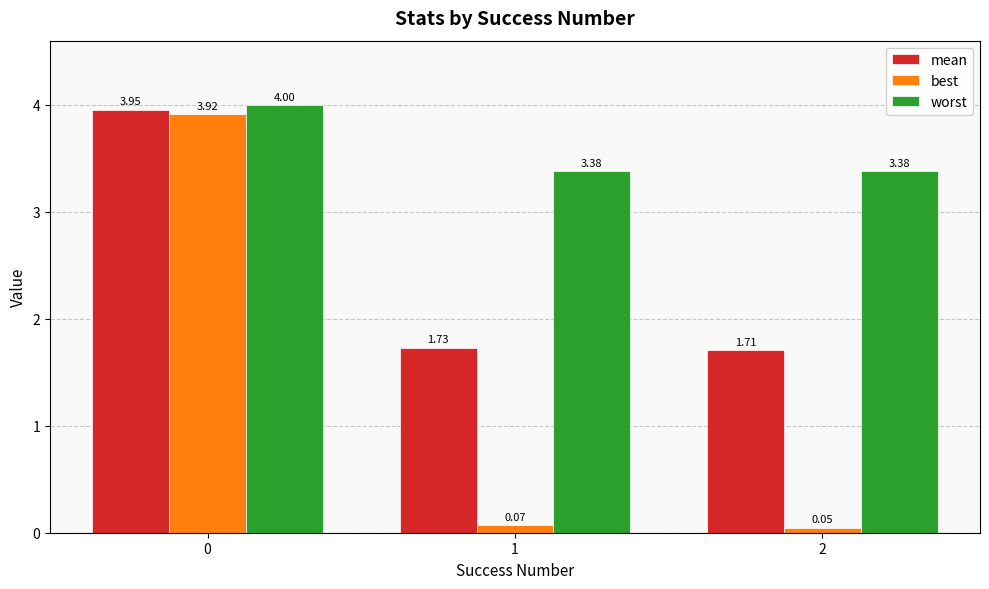

What are all the series names shown in the legend?

mean, best, worst